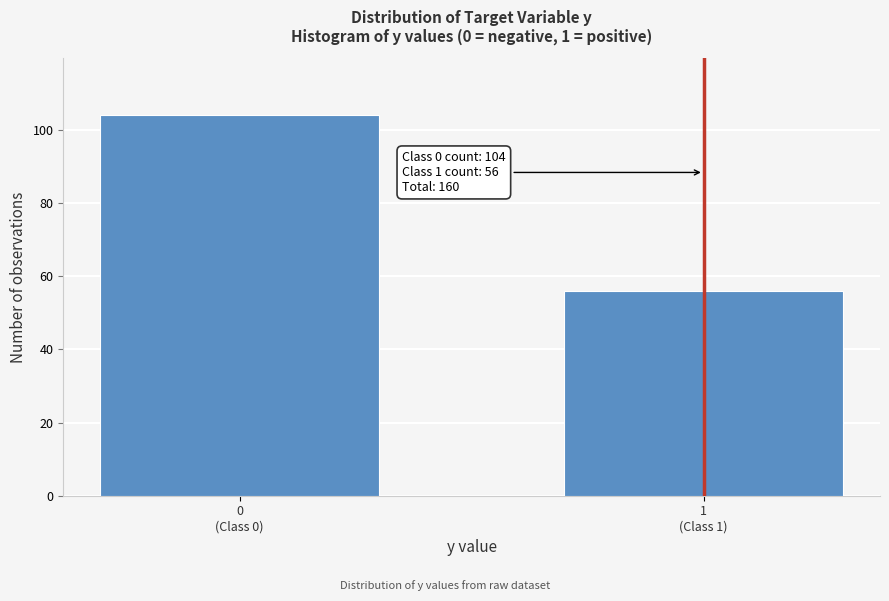

Reading left to right, what are all the values shown in this chart?

104	56